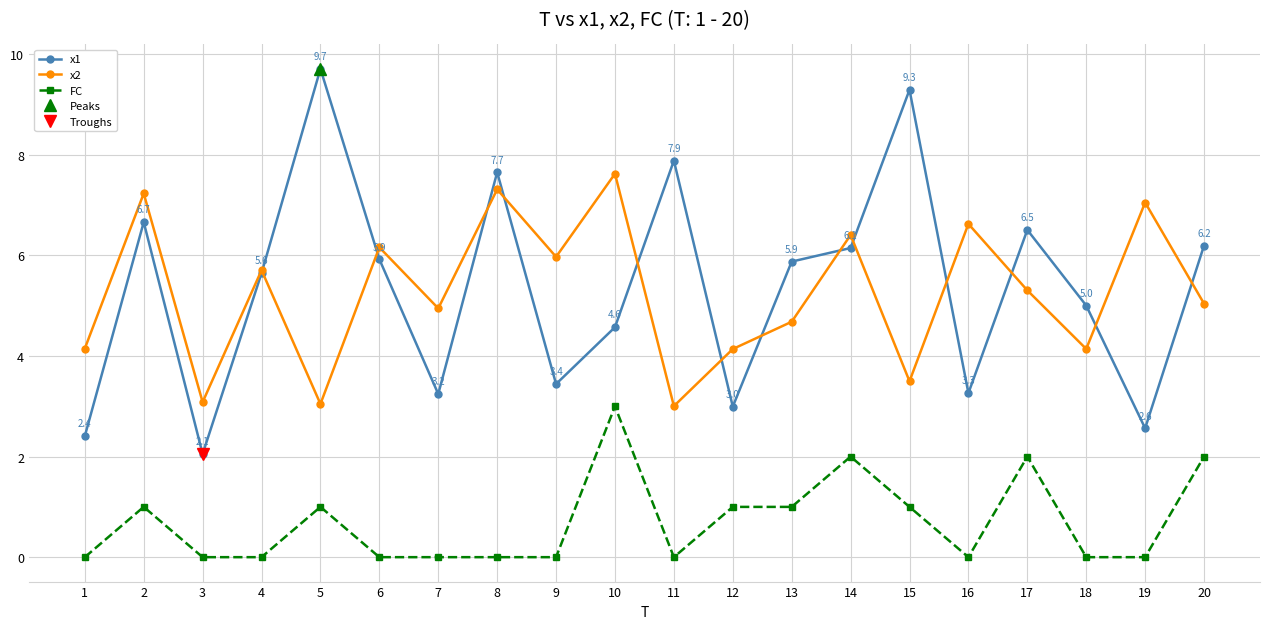

Reading left to right, transcribe all the data shown in this chart.

x1: 1=2.4	2=6.7	3=2.1	4=5.6	5=9.7	6=5.9	7=3.2	8=7.7	9=3.4	10=4.6	11=7.9	12=3.0	13=5.9	14=6.1	15=9.3	16=3.3	17=6.5	18=5.0	19=2.6	20=6.2
x2: 1=4.1	2=7.2	3=3.1	4=5.7	5=3.0	6=6.2	7=4.9	8=7.3	9=6.0	10=7.6	11=3.0	12=4.1	13=4.7	14=6.4	15=3.5	16=6.6	17=5.3	18=4.1	19=7.1	20=5.0
FC: 1=0.0	2=1.0	3=0.0	4=0.0	5=1.0	6=0.0	7=0.0	8=0.0	9=0.0	10=3.0	11=0.0	12=1.0	13=1.0	14=2.0	15=1.0	16=0.0	17=2.0	18=0.0	19=0.0	20=2.0